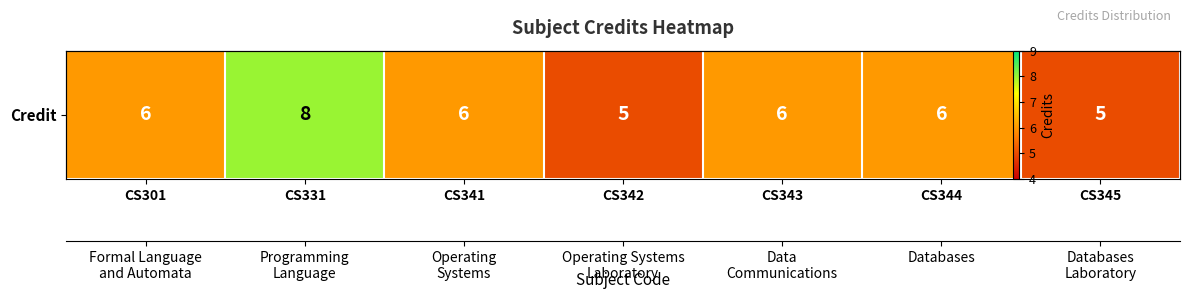

What is the difference between the second highest and second lowest values?

1